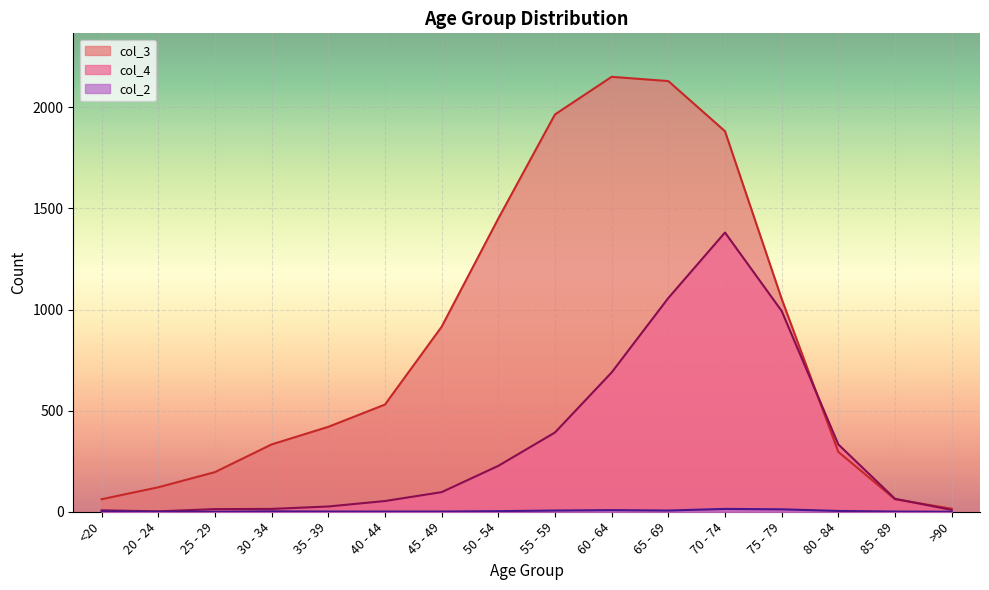

Rank the series by their average value, from lowest to highest.

col_2, col_4, col_3